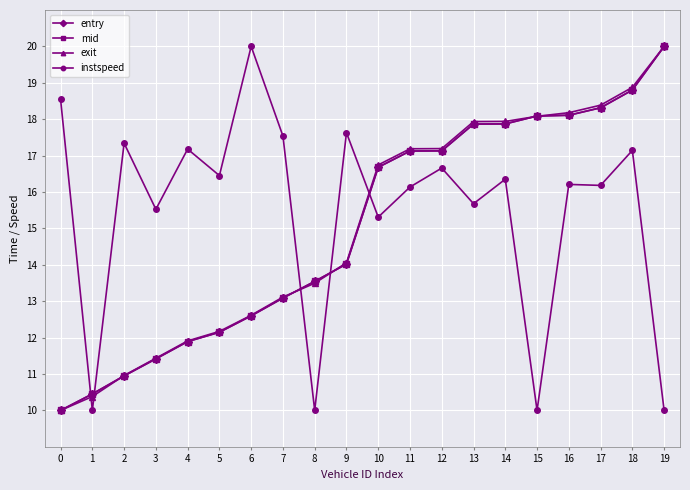

What is the average value of the instspeed series?

15.5